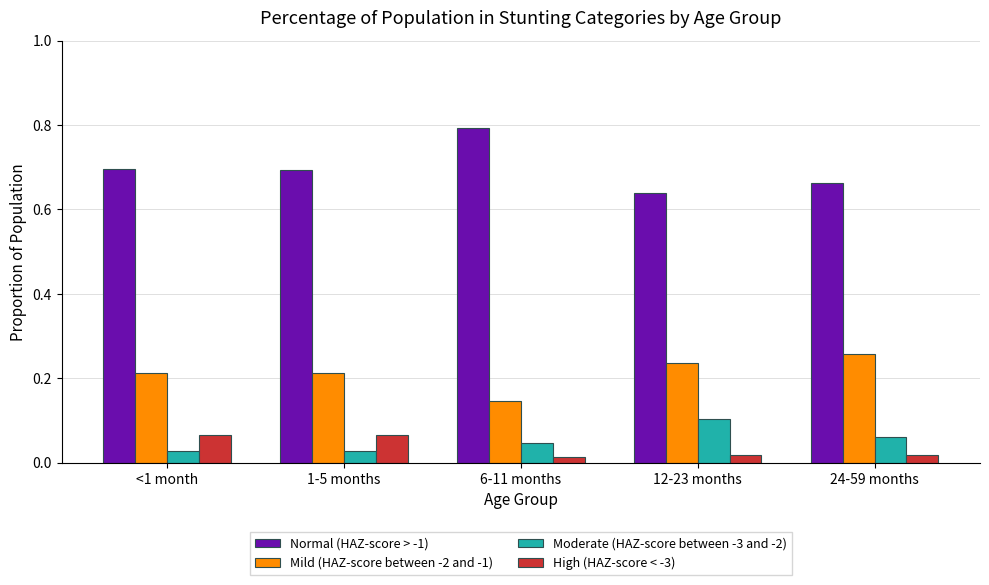

What is the sum of all Mild (HAZ-score between -2 and -1) values?

1.1